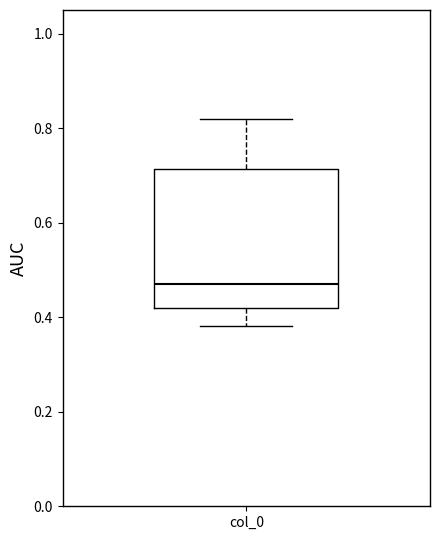

Transcribe this box plot: give where the median line is, the range the box spans, and where the two whiskers end, as read against the y-axis. The values are not printed on the chart, so give them approximately, as read against the axis.

median 0.46, box 0.42 to 0.72, whiskers 0.38 to 0.82